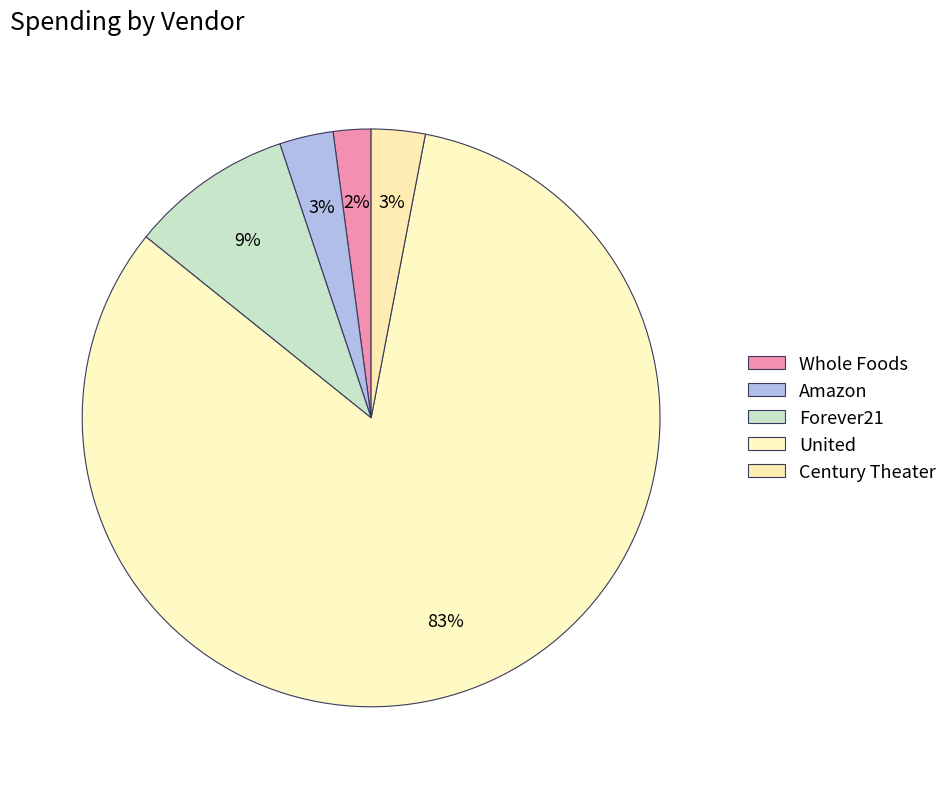

How many segments does this pie chart have?

5